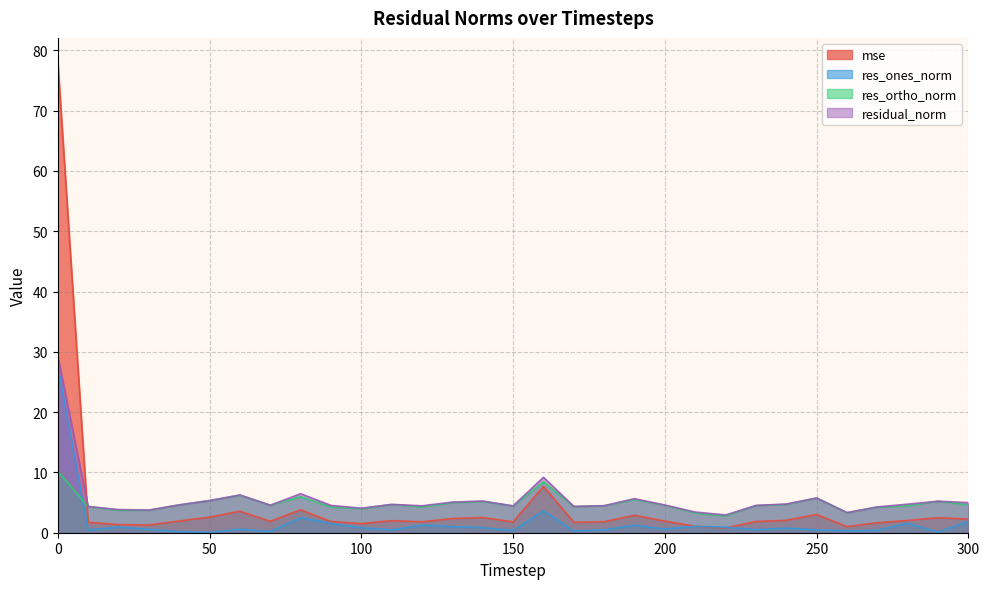

Where is res_ortho_norm nearest to the value 6?

80